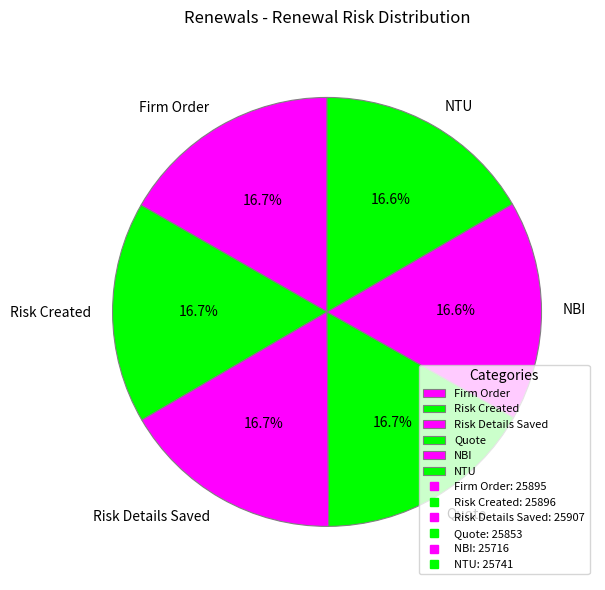

What percentage is the Risk Created slice, to the nearest percent?

17%